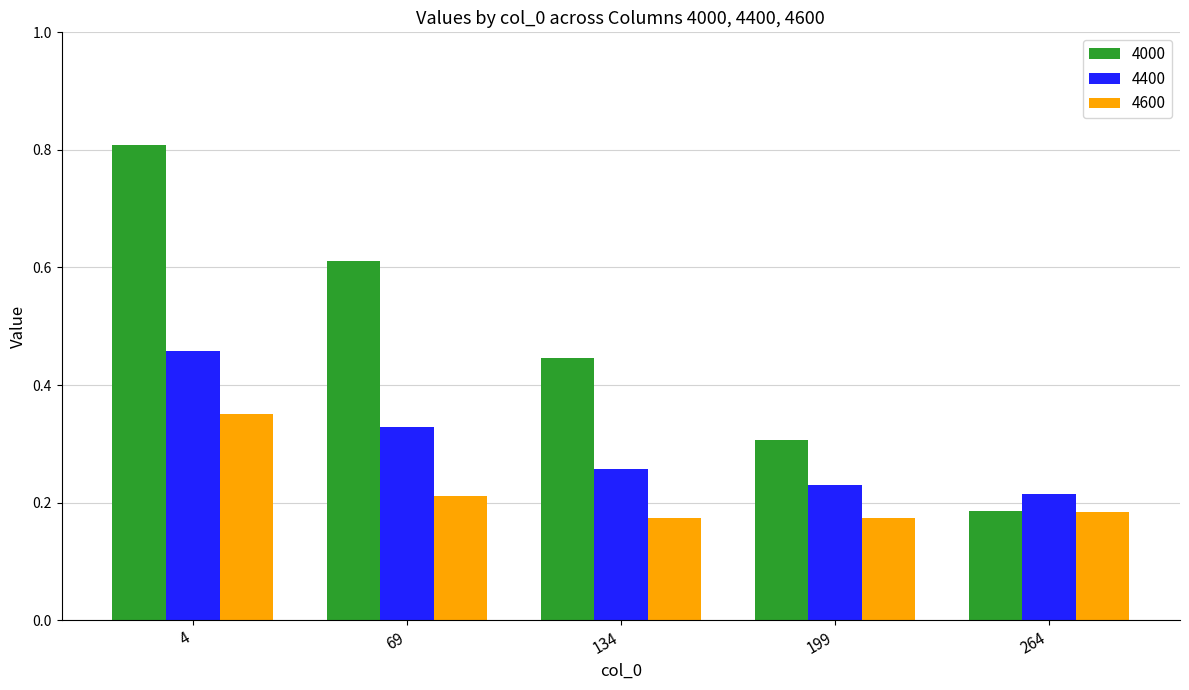

At which label does 4400 reach its peak?

4